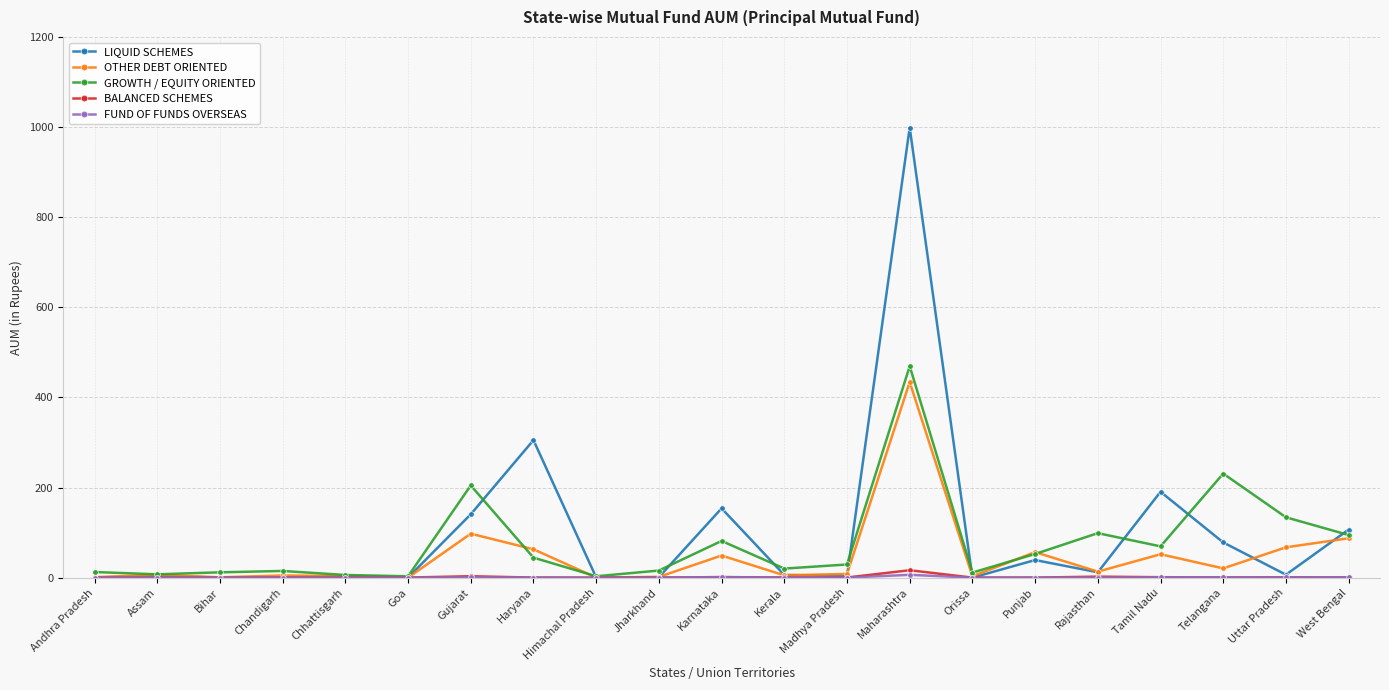

True or false: GROWTH / EQUITY ORIENTED has a value of 11.3 at Orissa.

True